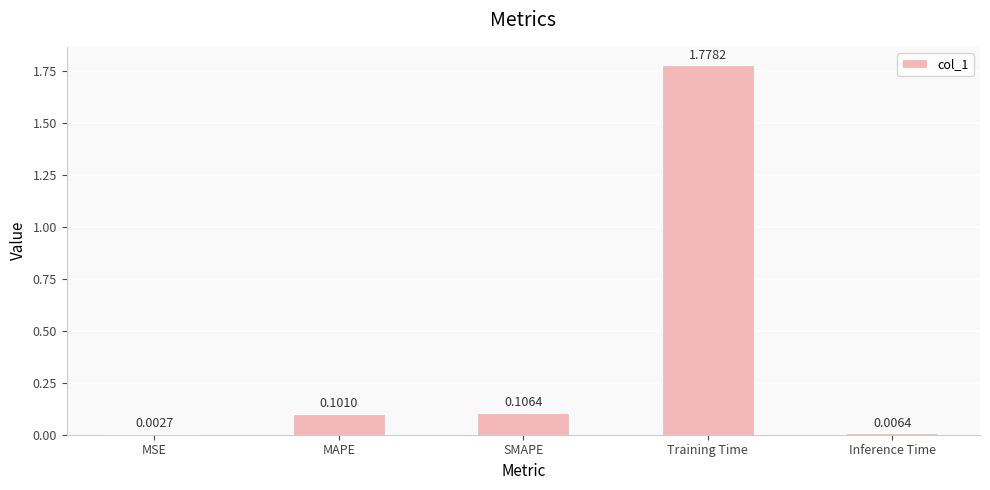

At which label is the value closest to 0?

MSE